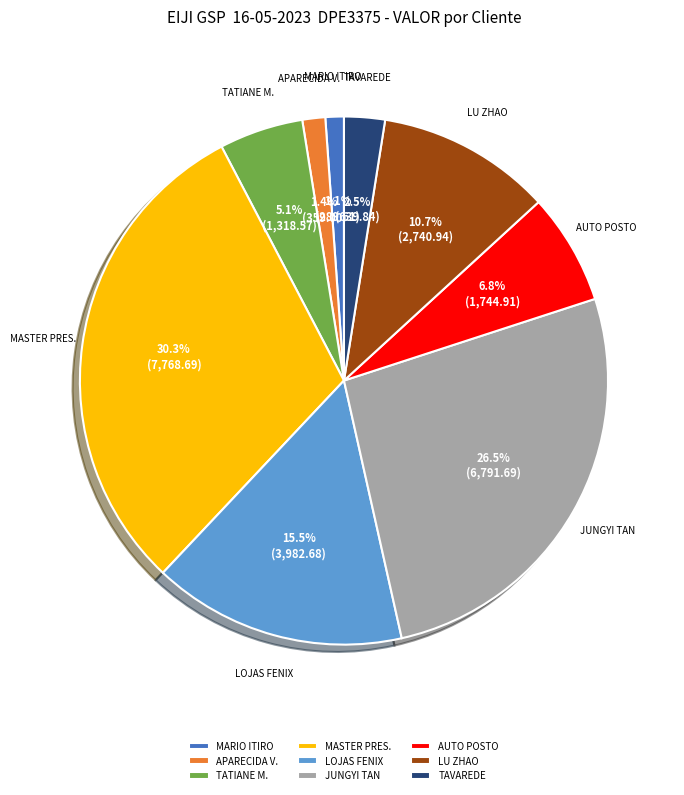

Which slice is the largest?

MASTER PRES.